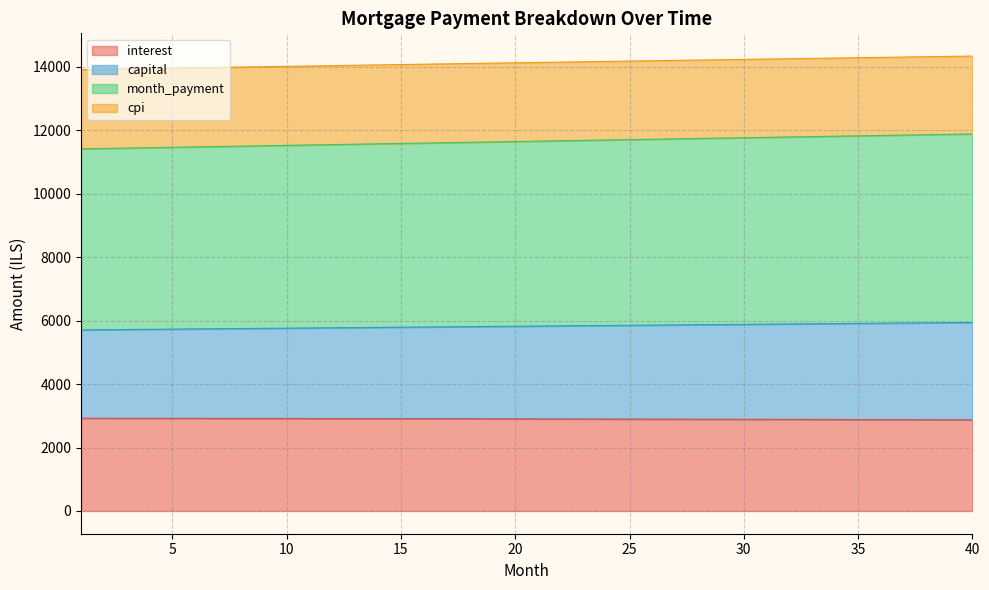

Which series has the widest spread of values?

month_payment